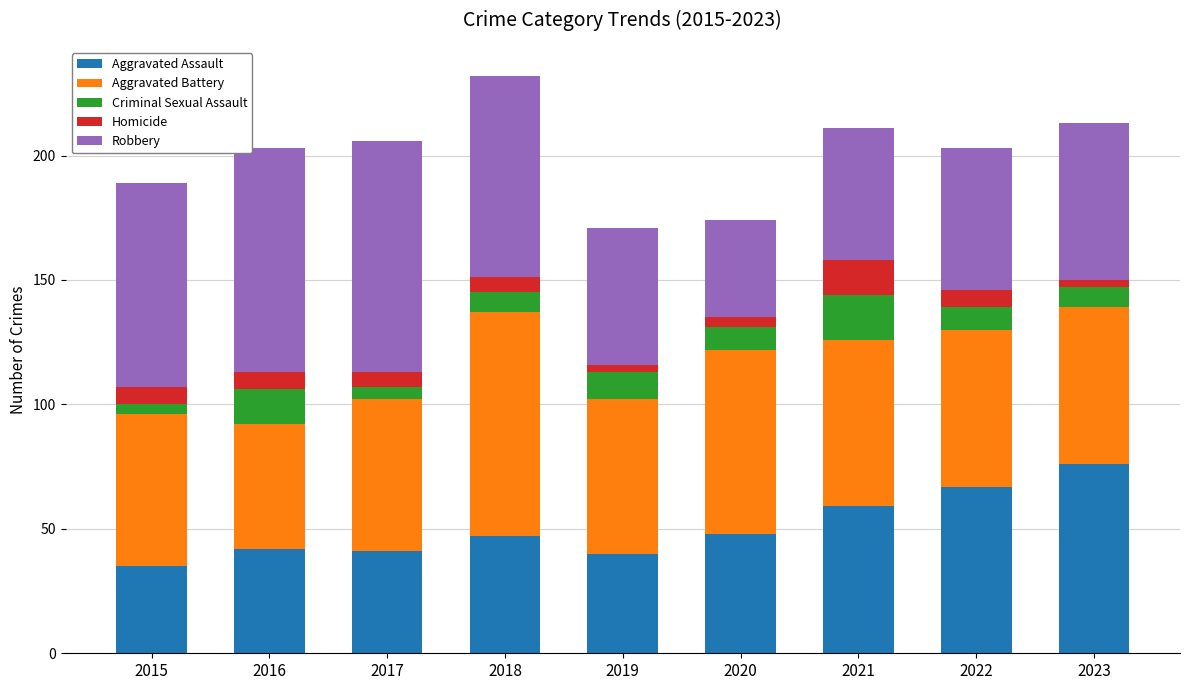

At which label does Aggravated Assault reach its minimum?

2015